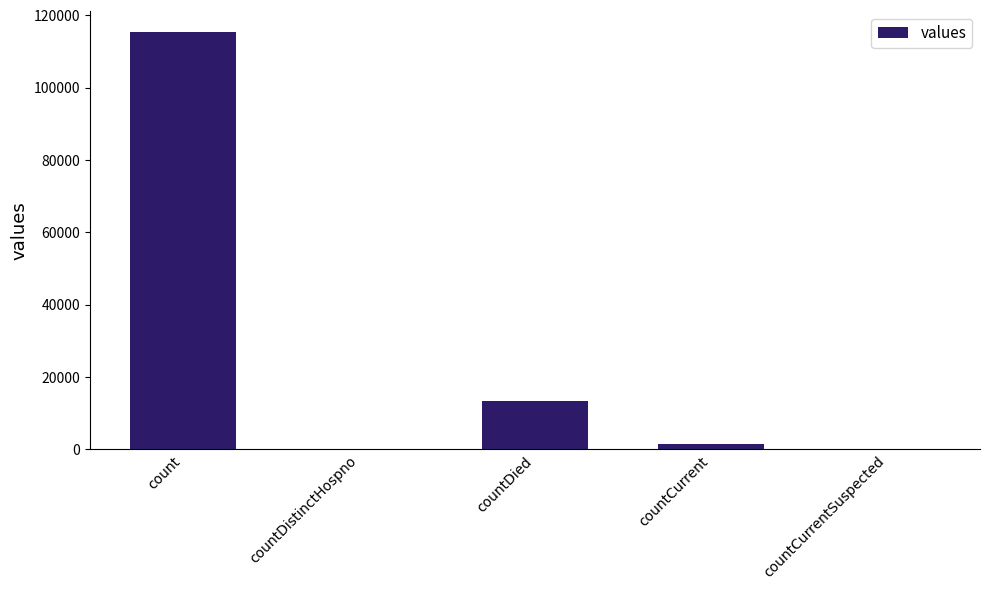

Which has a higher value, countDied or countCurrent?

countDied